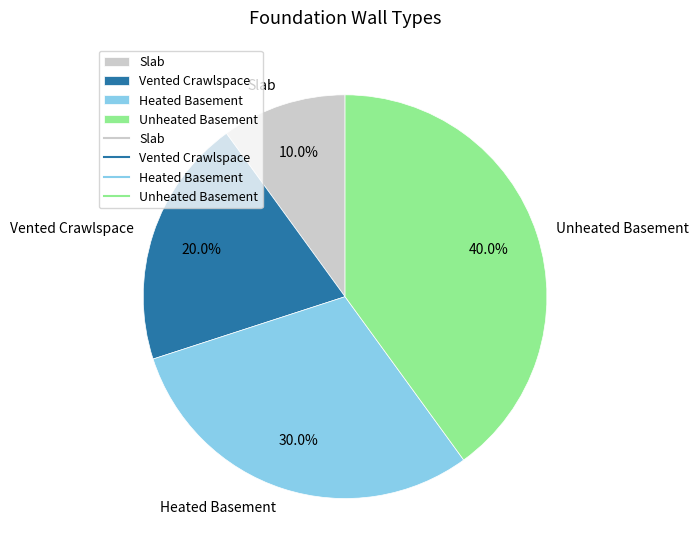

Between Heated Basement and Vented Crawlspace, which is larger?

Heated Basement